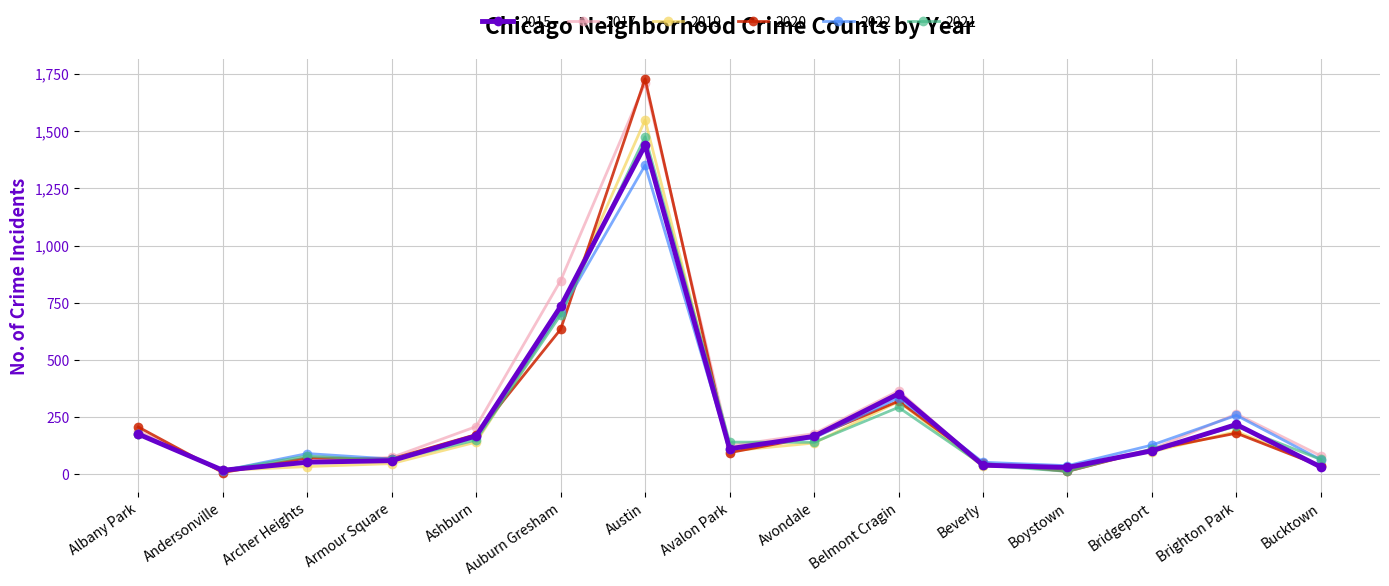

Which category has the highest value across all series?

Austin